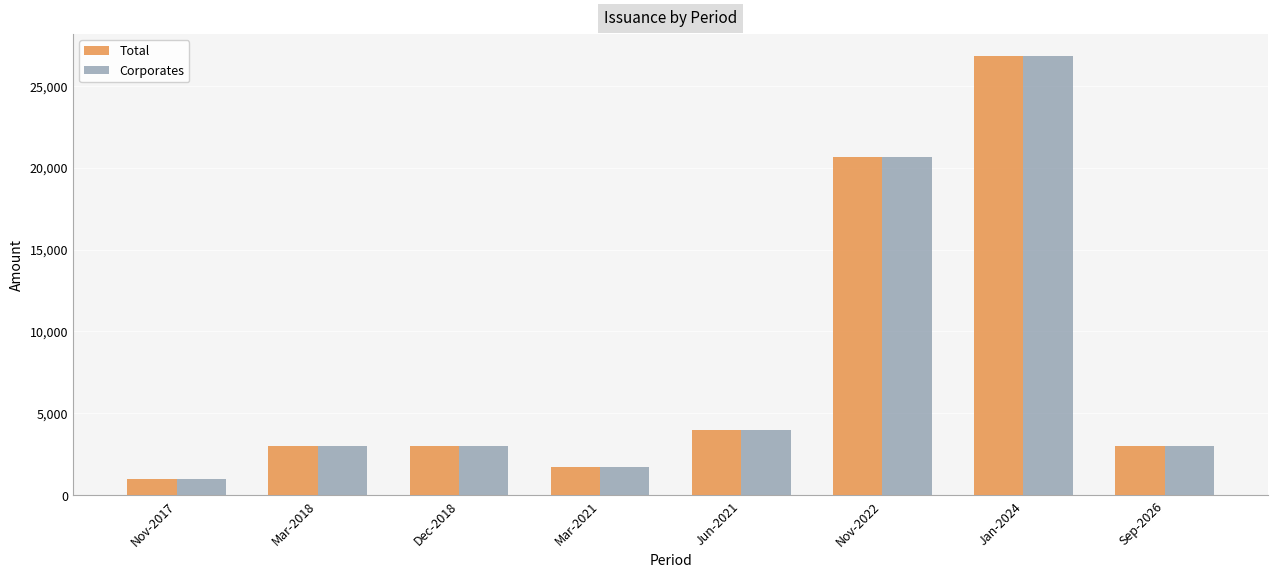

How many bars are there in each group?

2